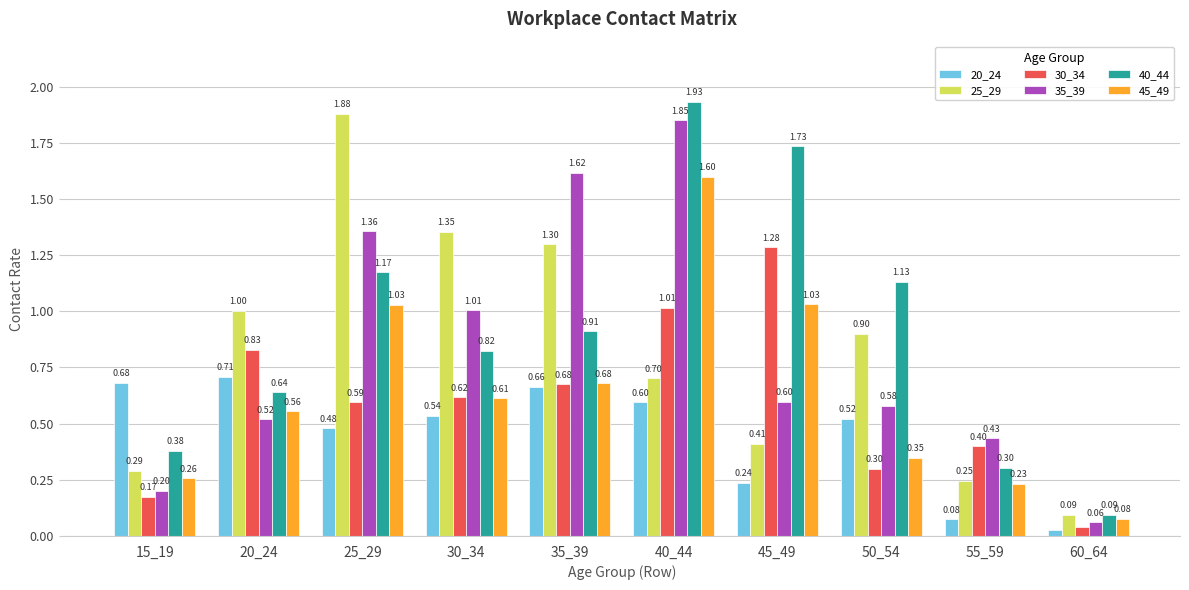

What is the difference between the maximum and minimum values in the 20_24 series?

0.7